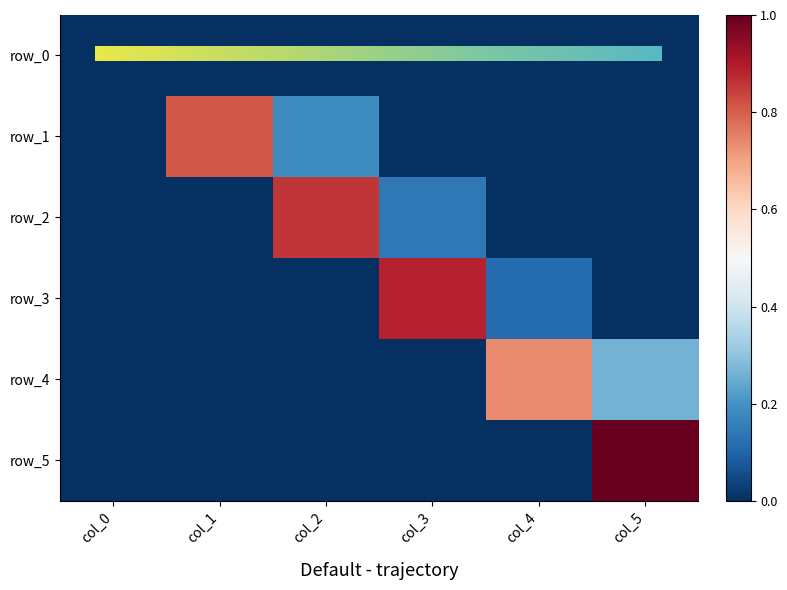

What is the average value of the row_4 series?

0.2